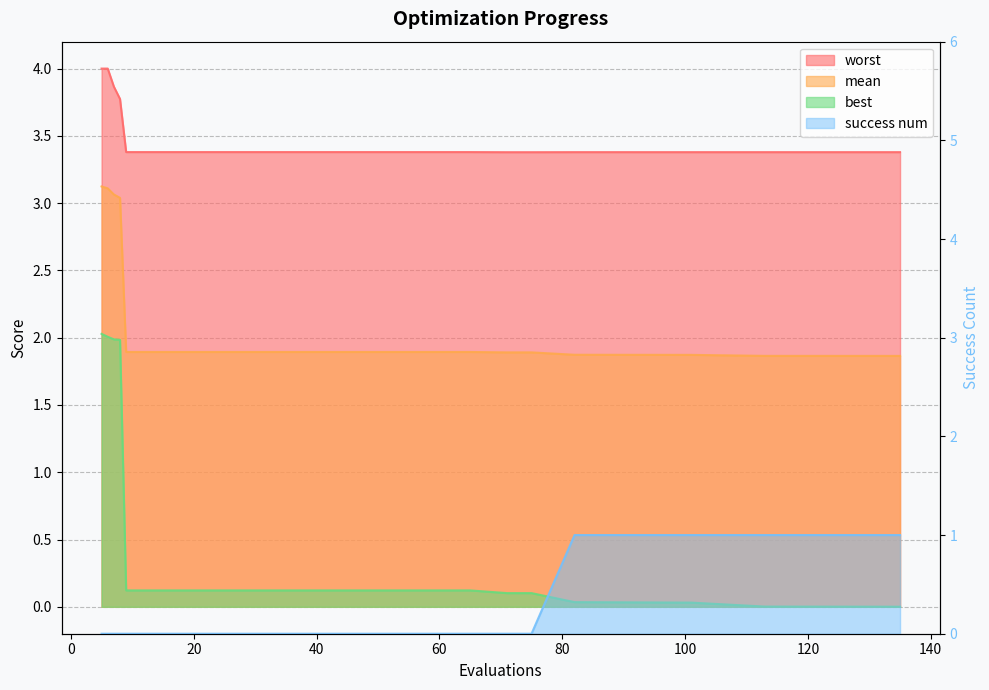

Read the mean value at 65.

1.9